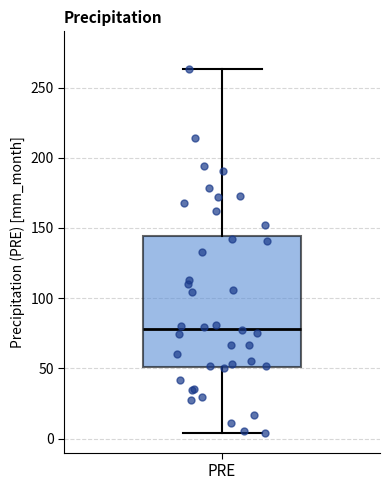

Where does the upper whisker of the box for PRE end on the y-axis? The values are not printed on the chart, so give them approximately, as read against the axis.

265